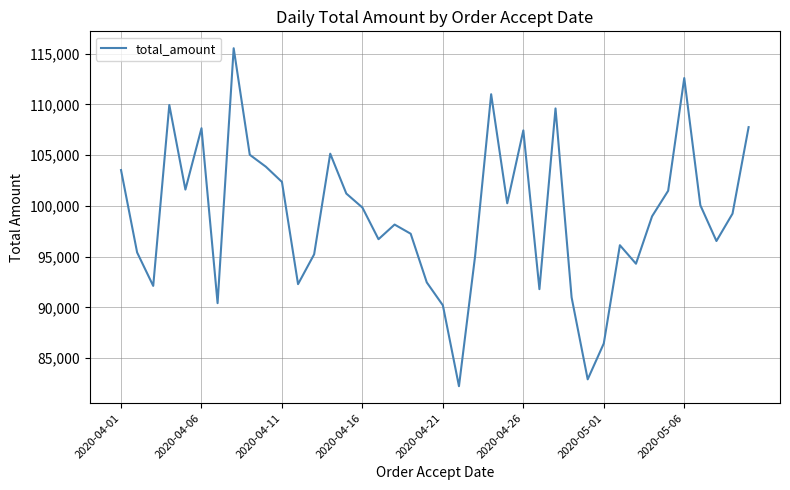

How many categories are shown in the chart?

40